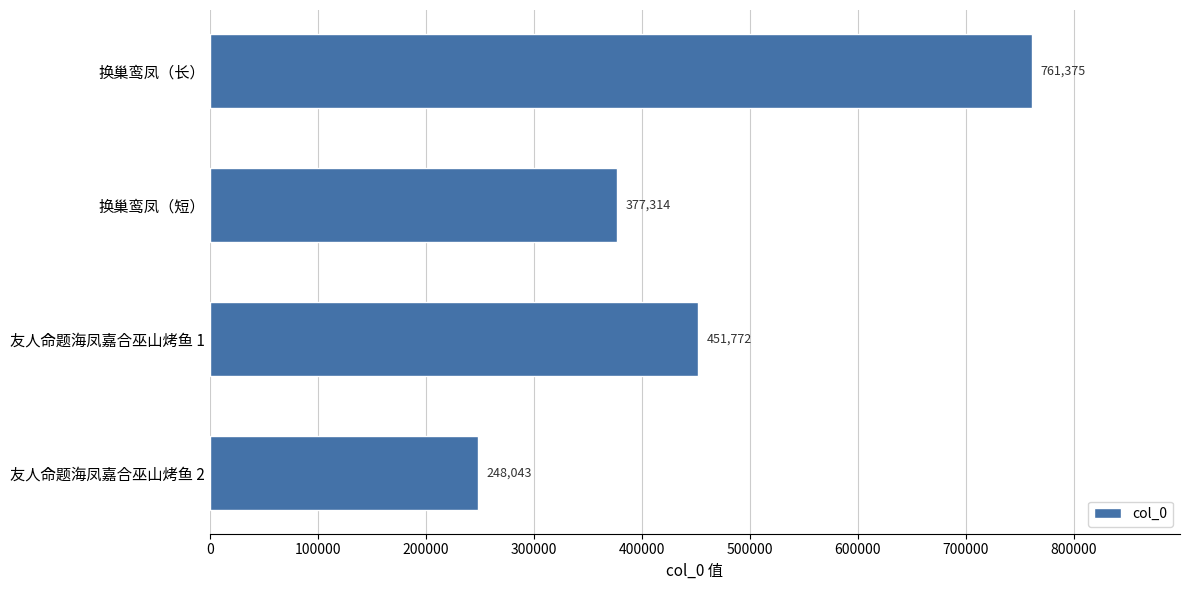

Does the chart contain stacked bars?

No